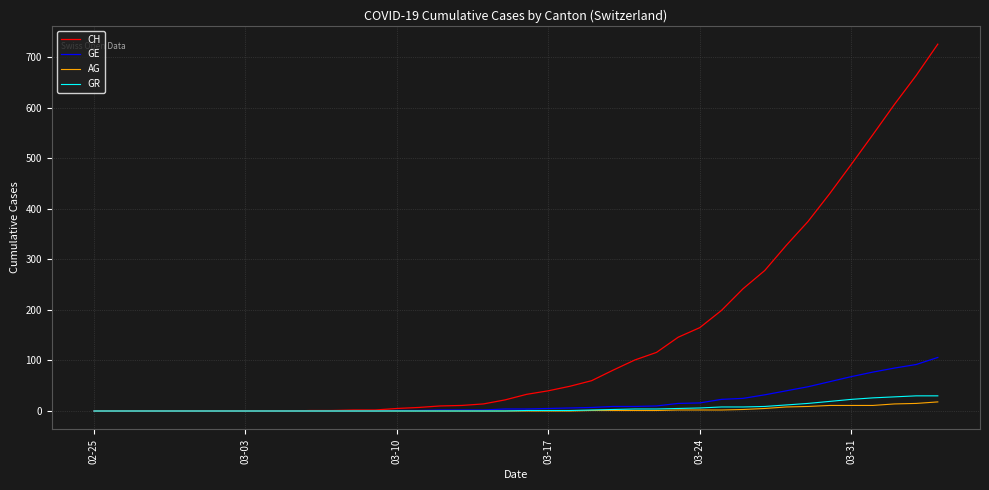

What is the greatest value displayed?

726